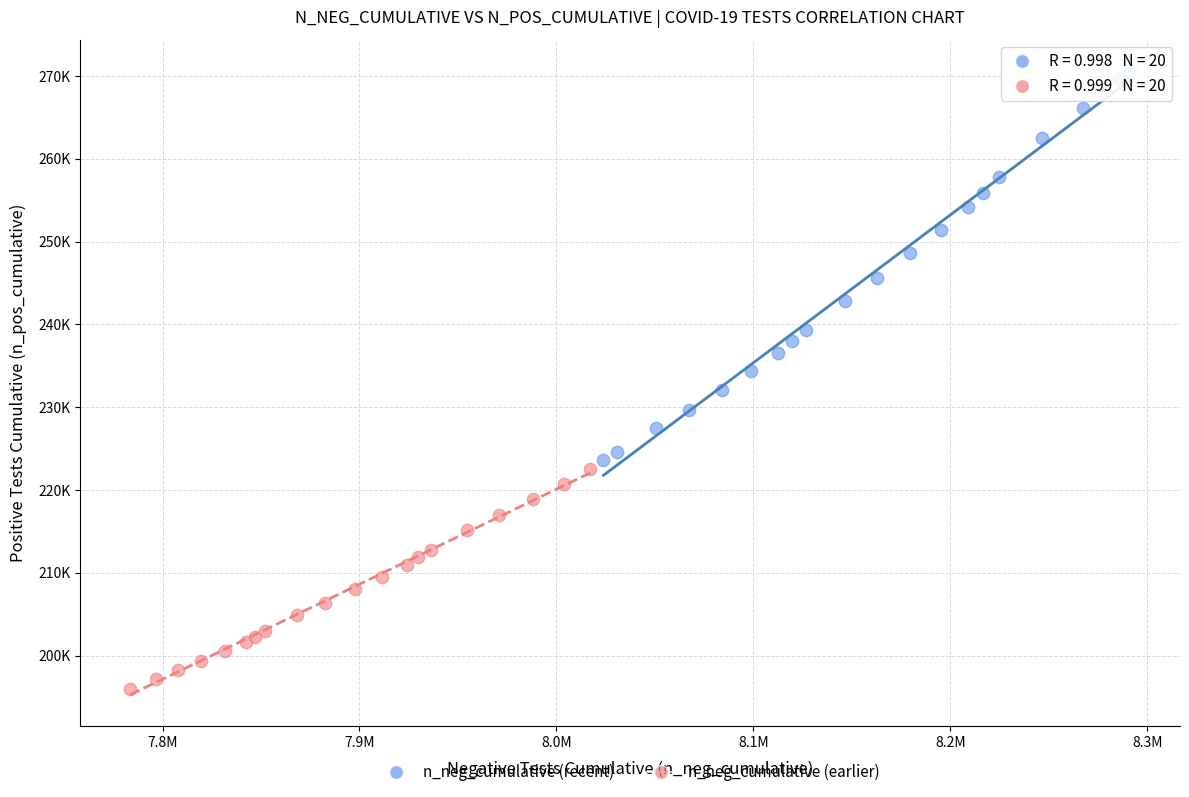

What are all the series names shown in the legend?

n_neg_cumulative (recent), n_neg_cumulative (earlier)